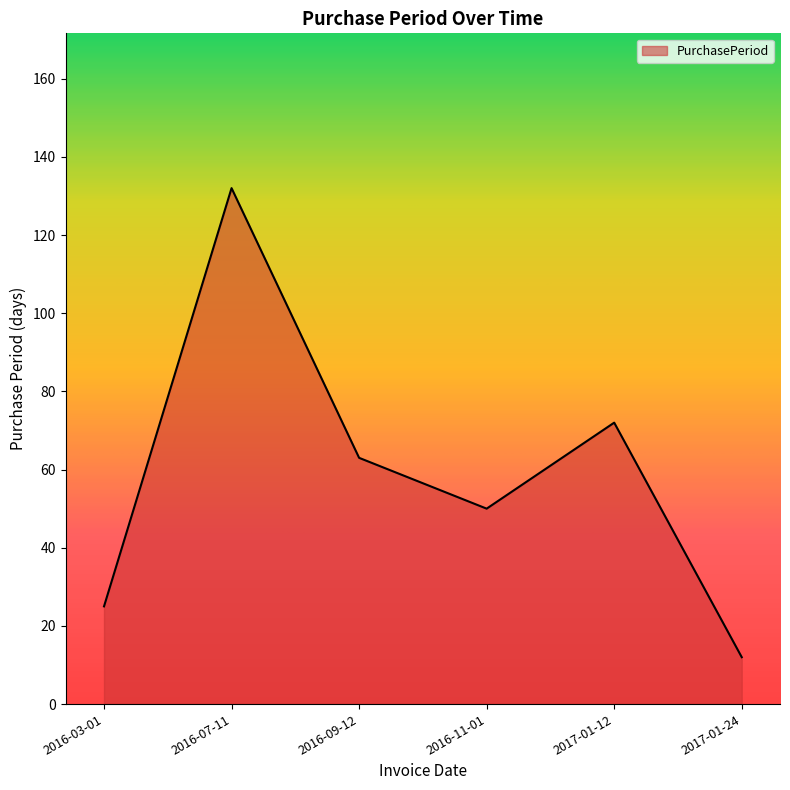

Which label corresponds to the smallest value in the chart?

2017-01-24